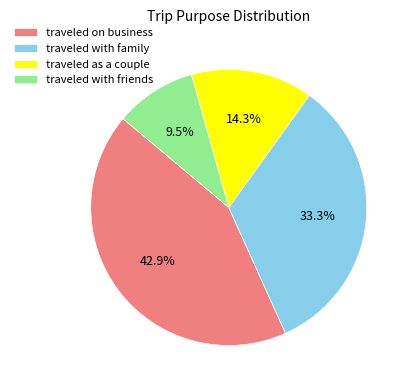

Does any single category account for the majority?

No